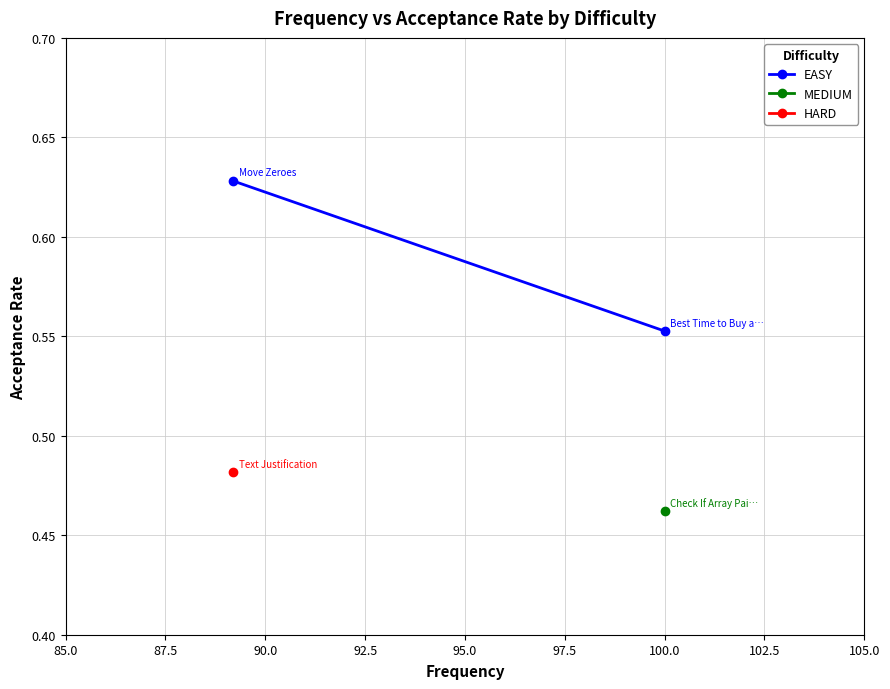

True or false: the data shows 1.1 at 85.0.

False